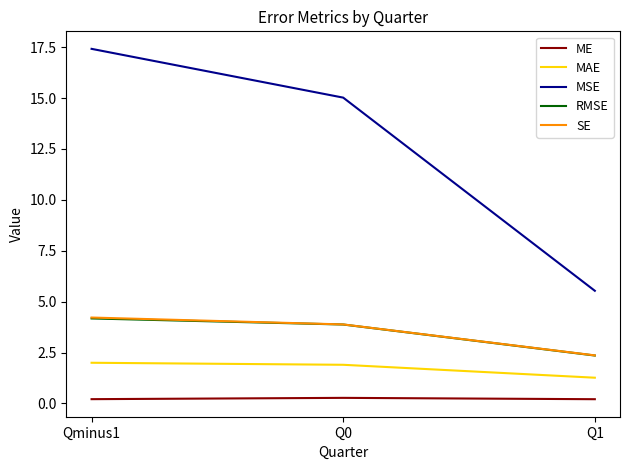

Count the number of data series in this chart.

5